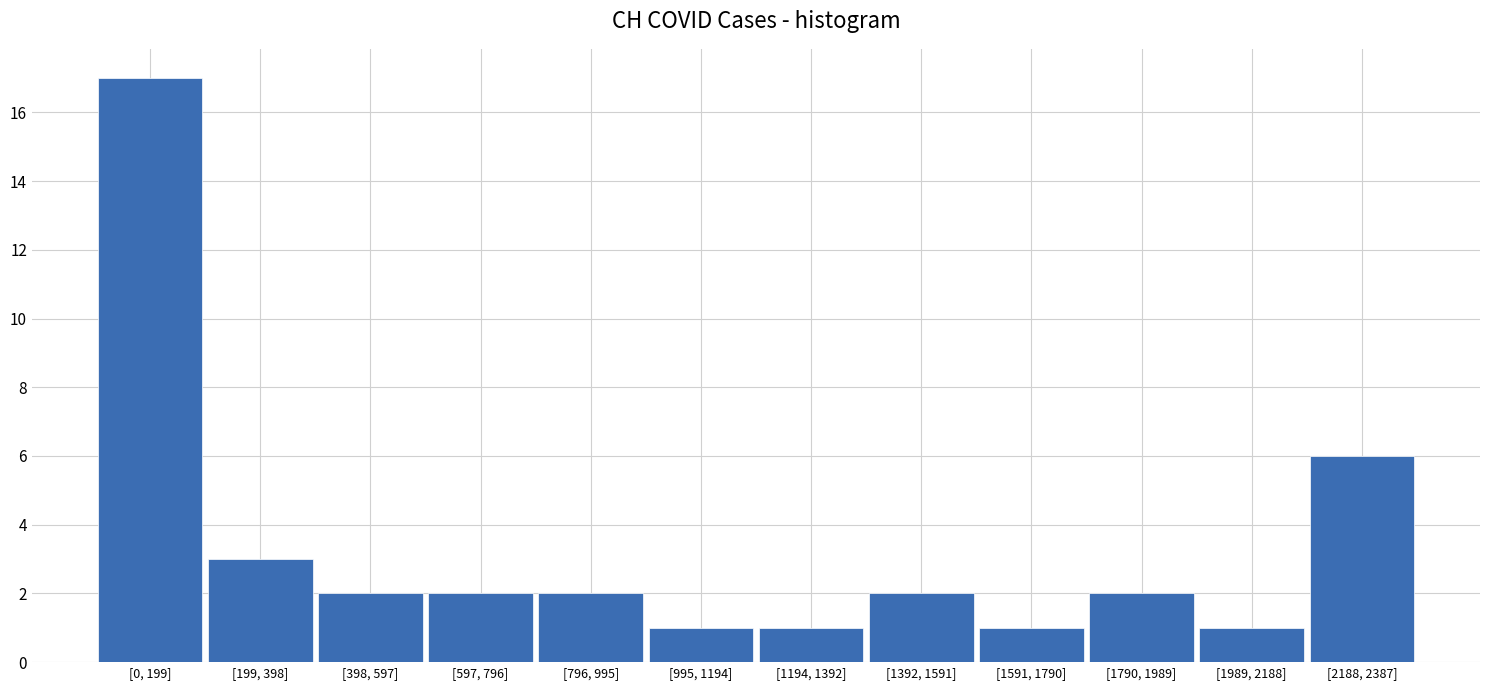

Reading right to left, list all the values displayed in this chart.

6	1	2	1	2	1	1	2	2	2	3	17